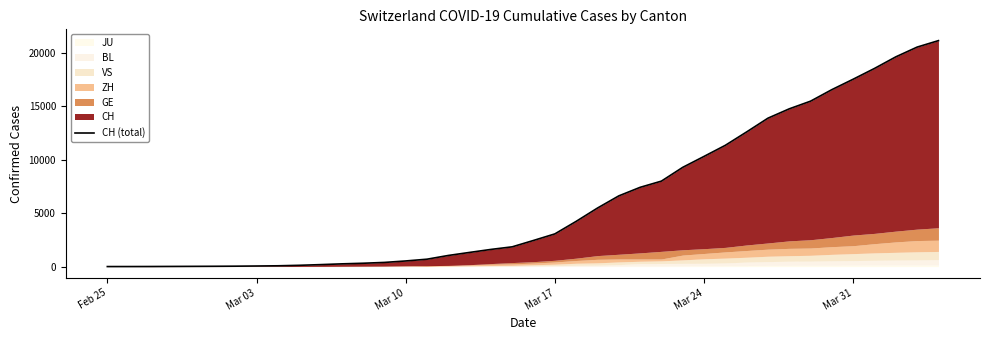

What is the maximum value shown in the chart?

21131